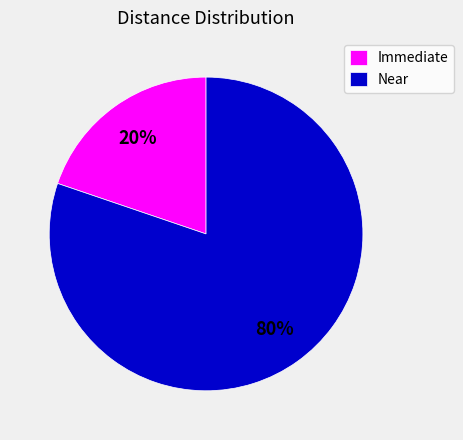

Combined, do Immediate and Near account for over 50%?

Yes